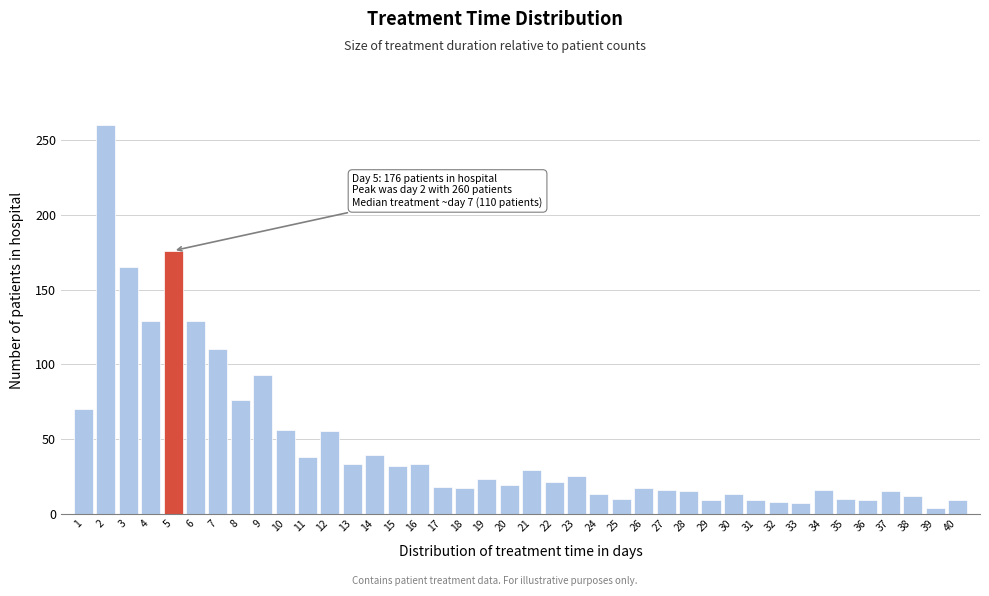

The chart shows a value of 25 at 23. True or false?

True